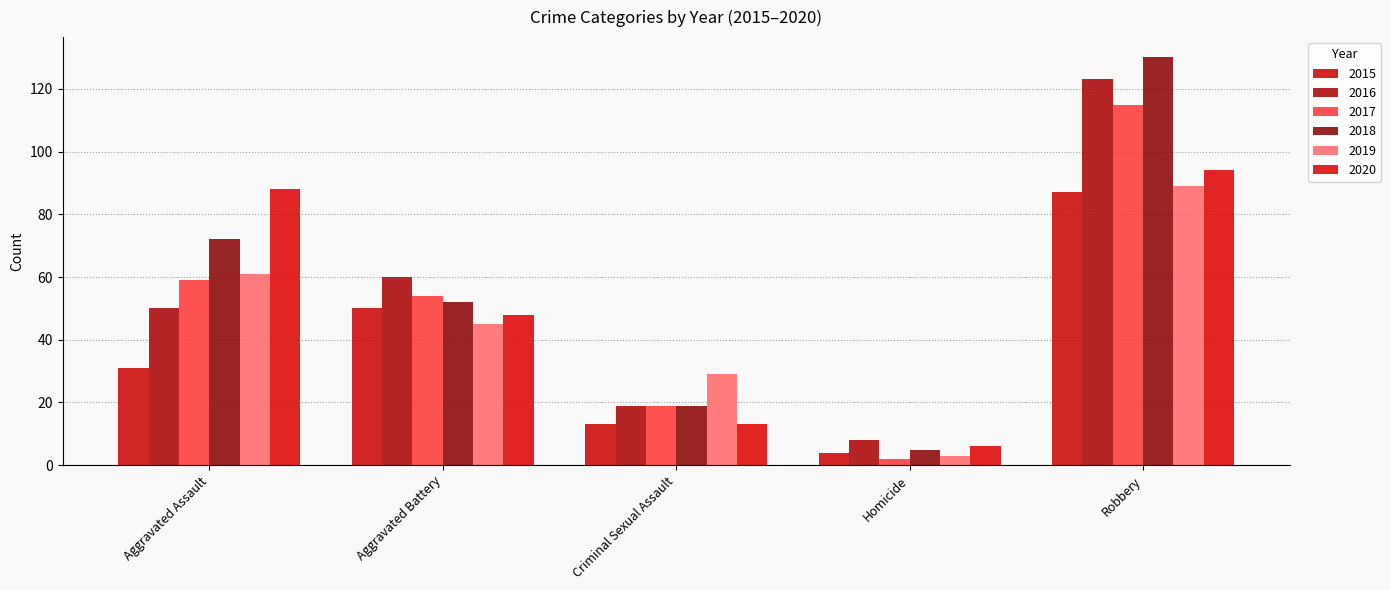

Where does the 2017 series first go above 54?

Aggravated Assault